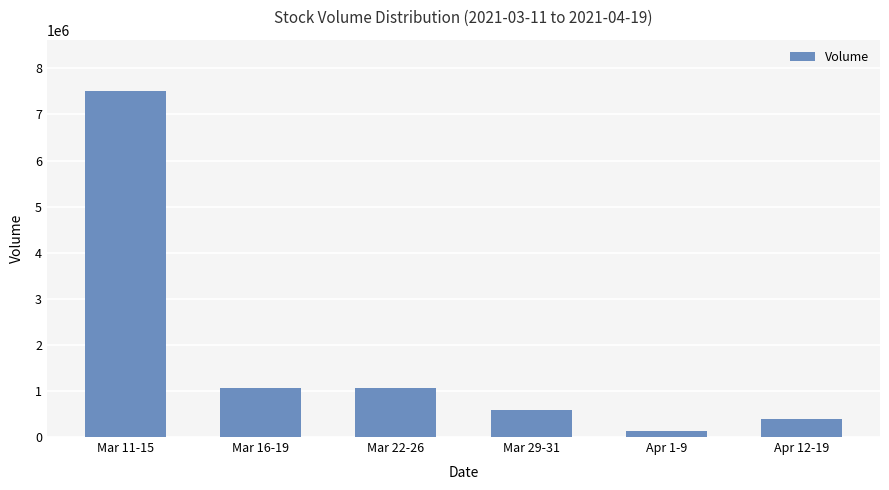

What is the approximate value at Apr 12-19?

390300